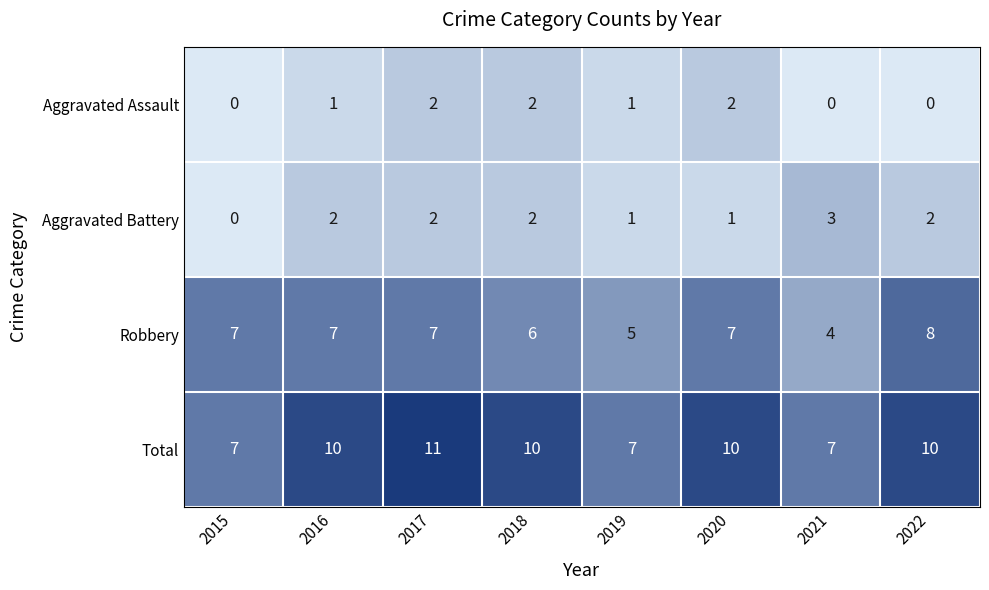

What is the maximum value shown in the chart?

11